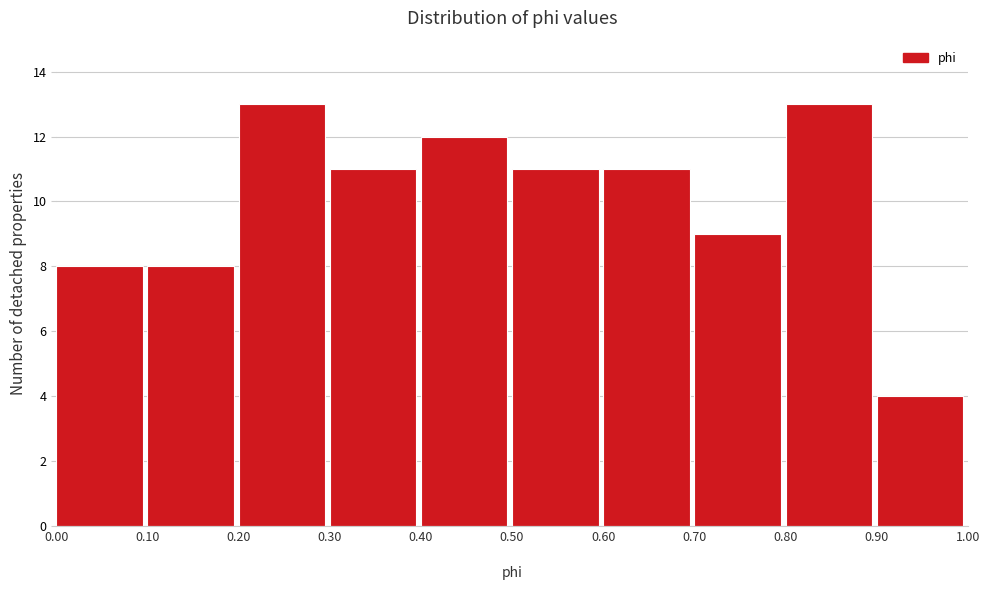

What is the height of the bar covering 0.10 to 0.20 on the x-axis? The values are not printed on the chart, so give them approximately, as read against the axis.

8